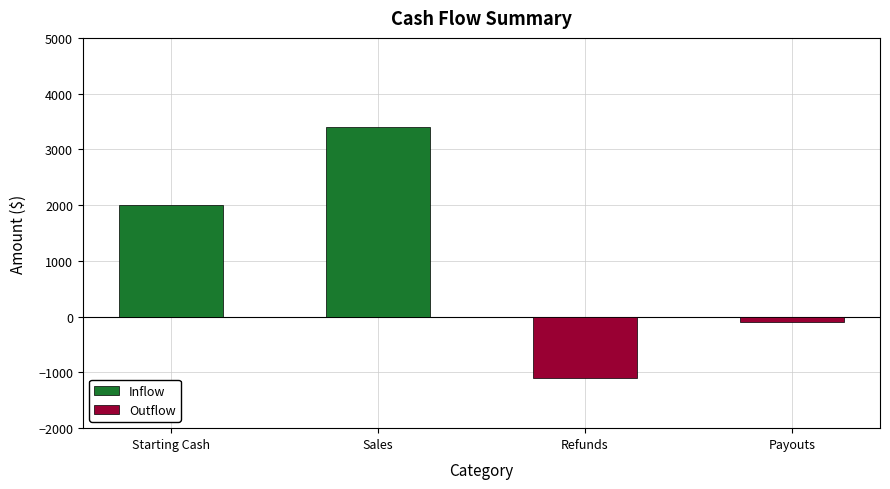

Count the number of categories in the chart.

4